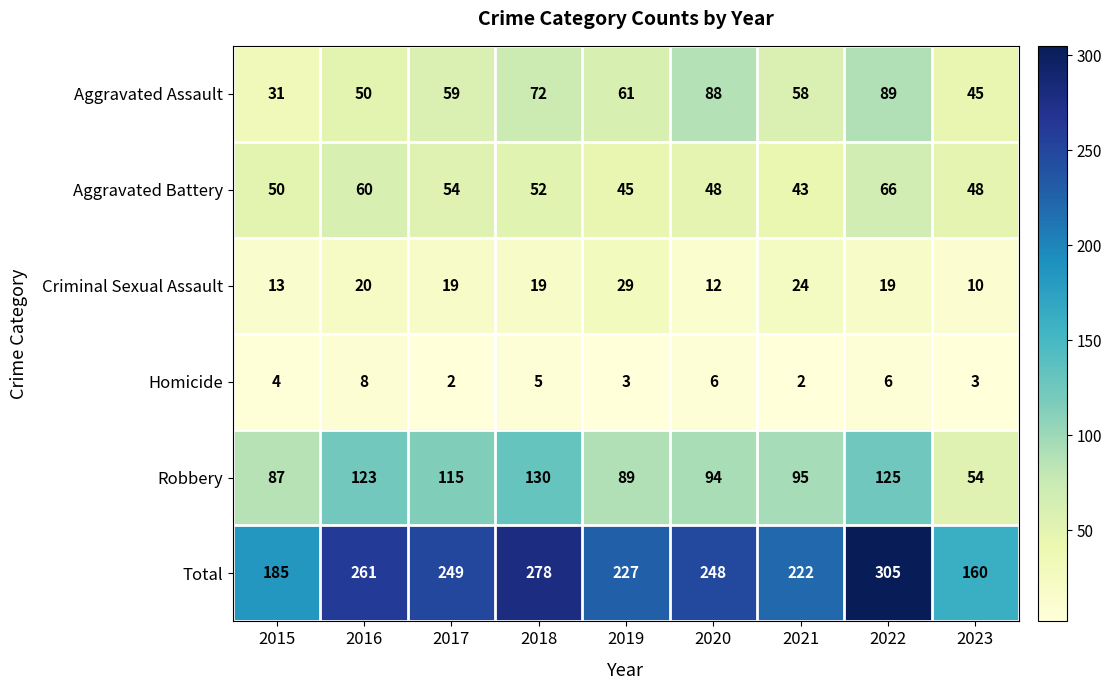

What is the total value across all series at 2015?

370